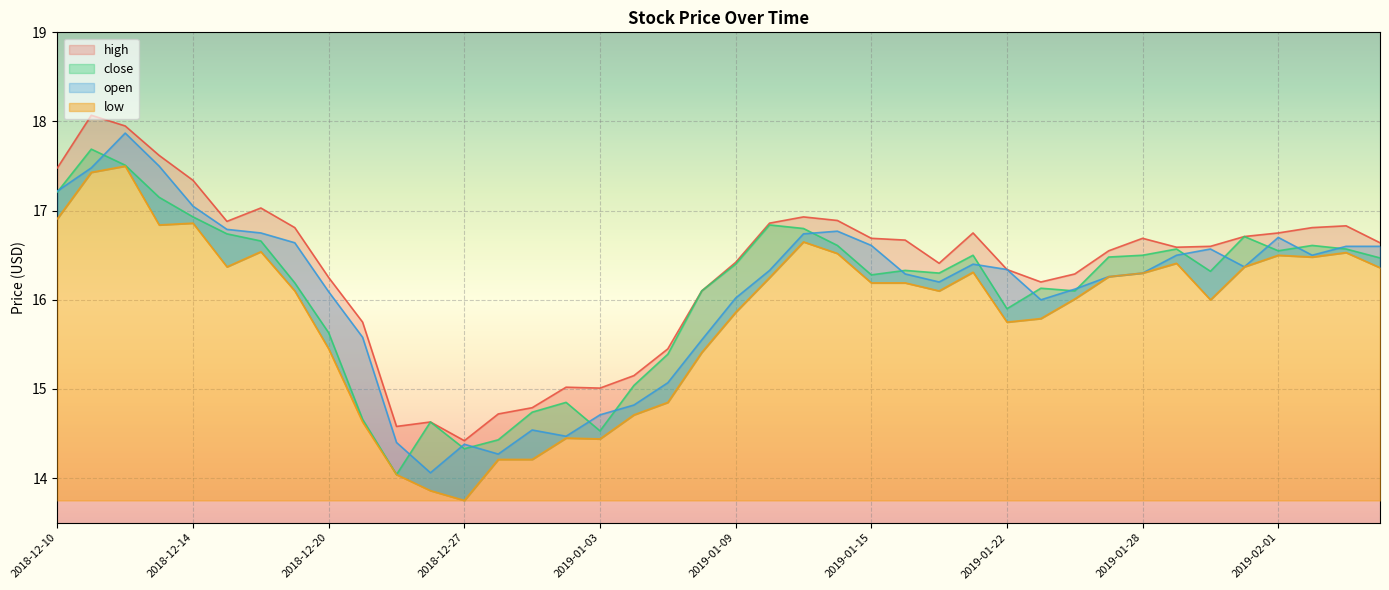

How many lines are shown in the chart?

4